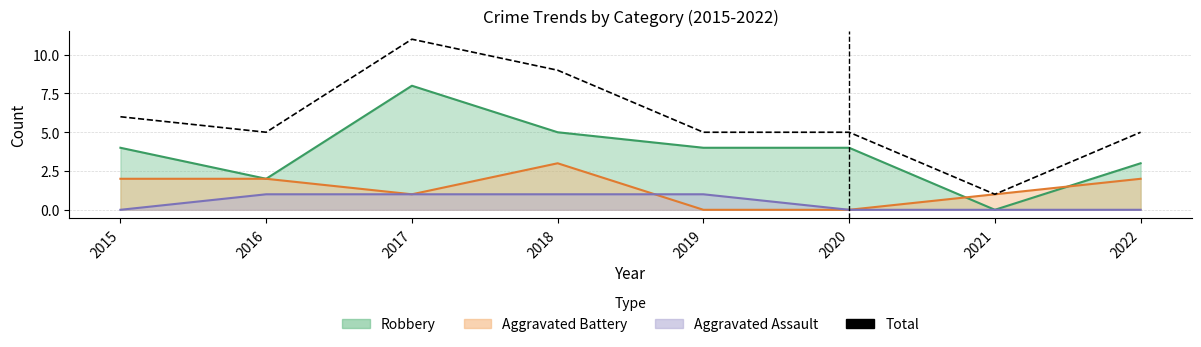

Reading left to right, what are all the values shown in this chart?

2015=6	2016=5	2017=11	2018=9	2019=5	2020=5	2021=1	2022=5